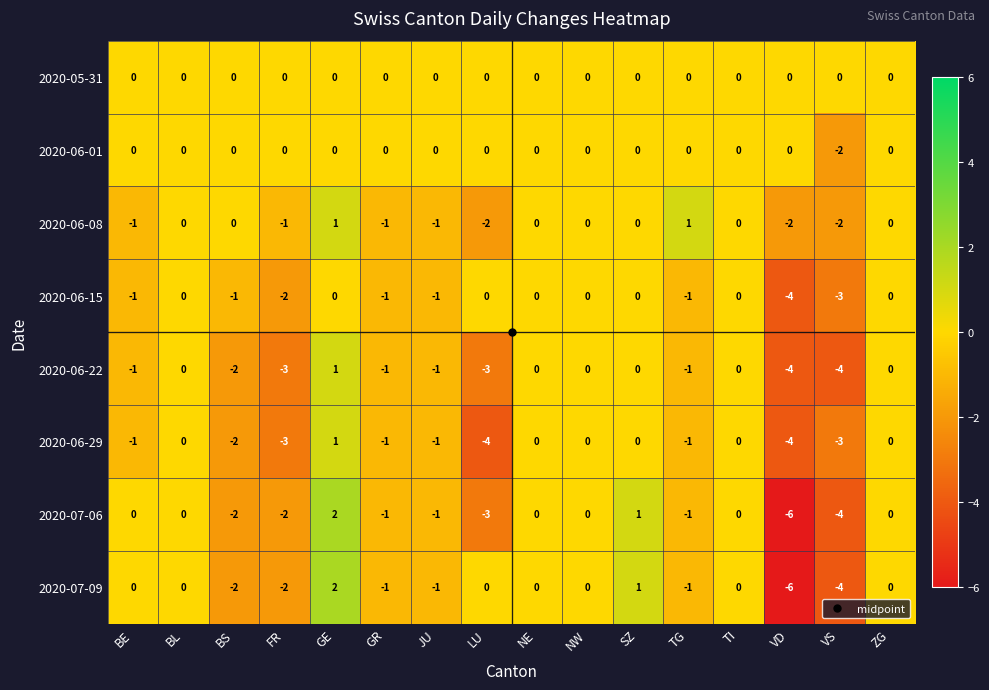

What is the difference between the maximum and second lowest values in the 2020-06-15 series?

3